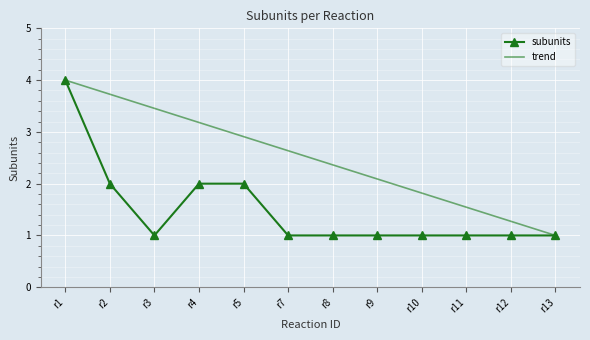

What is the sum of the values at r11 and r4?

3